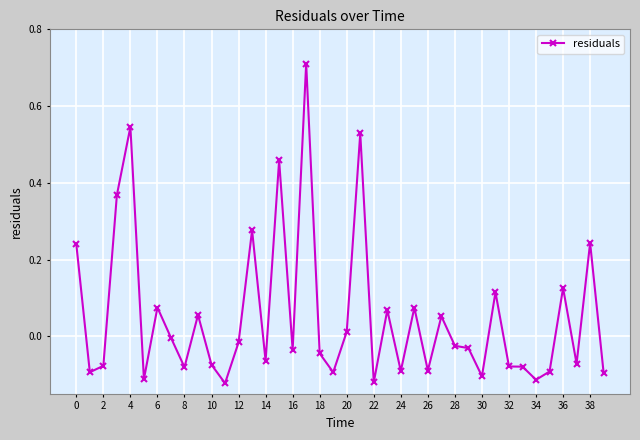

How many positive values are there?

16